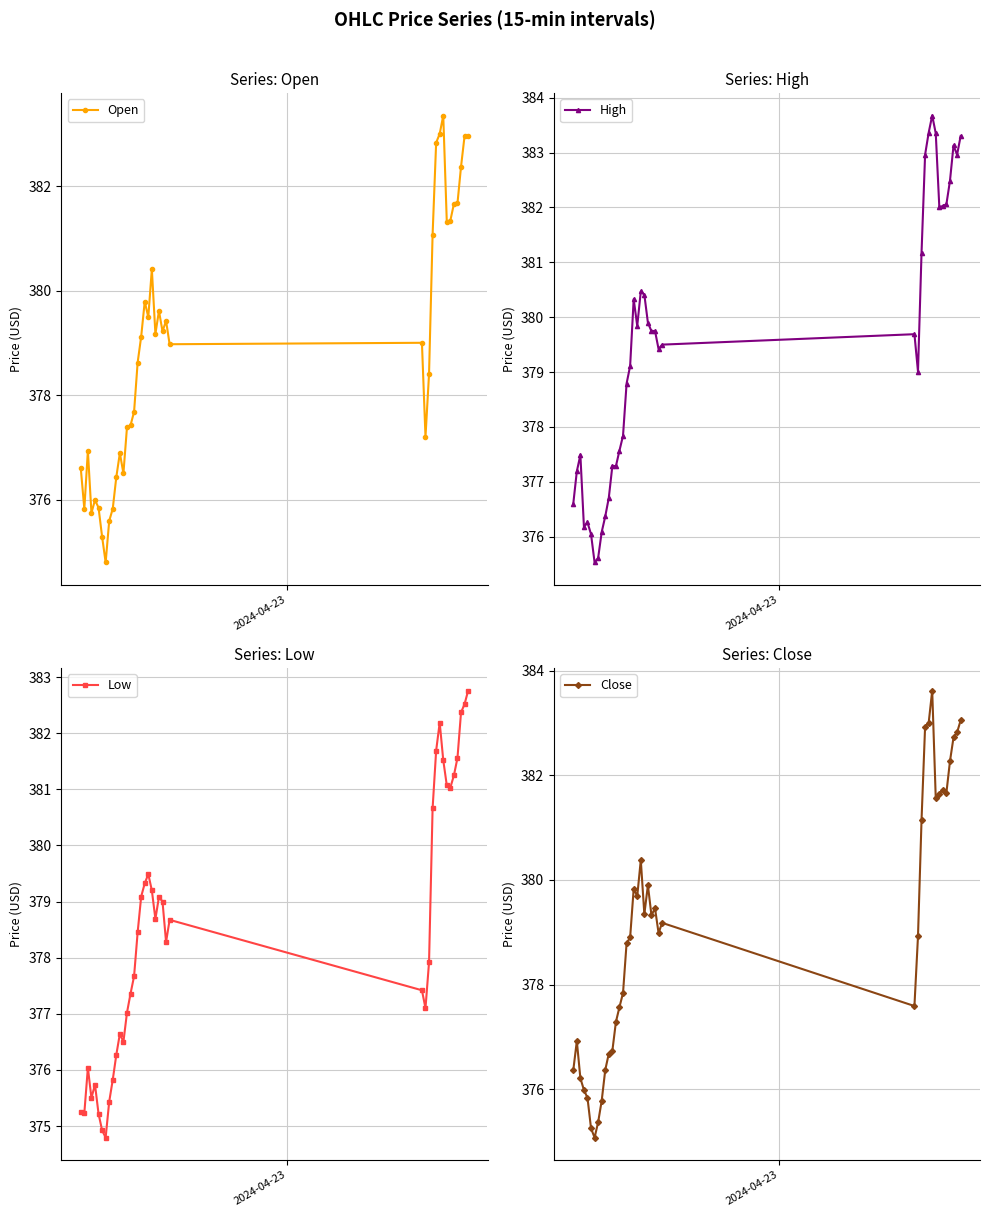

Which series has the largest range (max minus min)?

Open